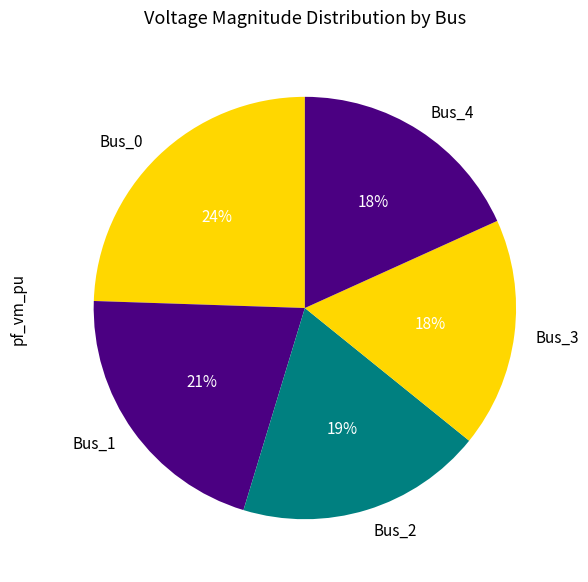

The Bus_2 slice represents 19% of the pie. True or false?

True